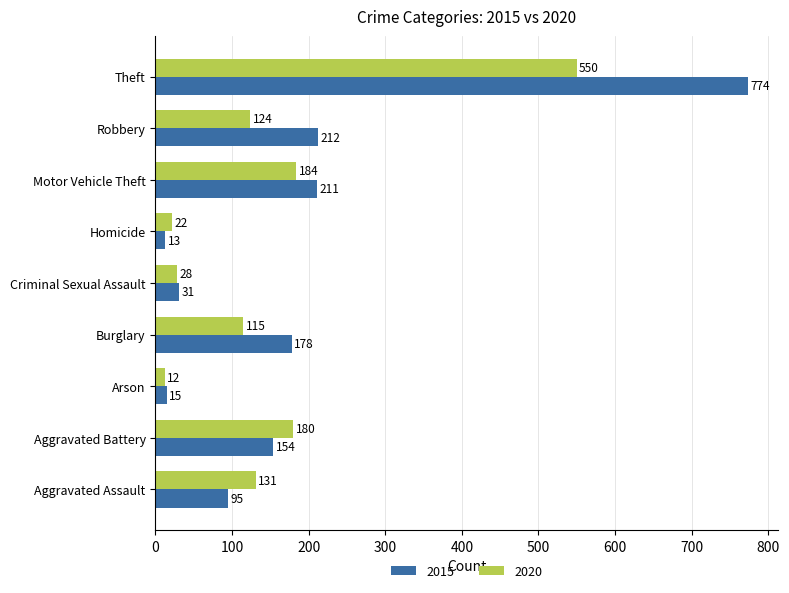

What is the greatest value displayed?

774